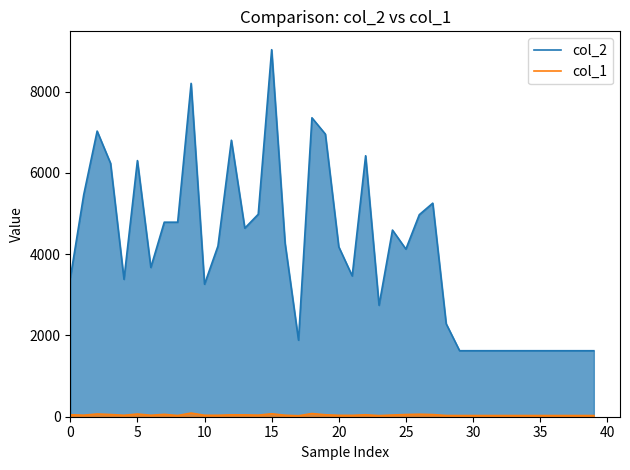

Which series has the widest spread of values?

col_2